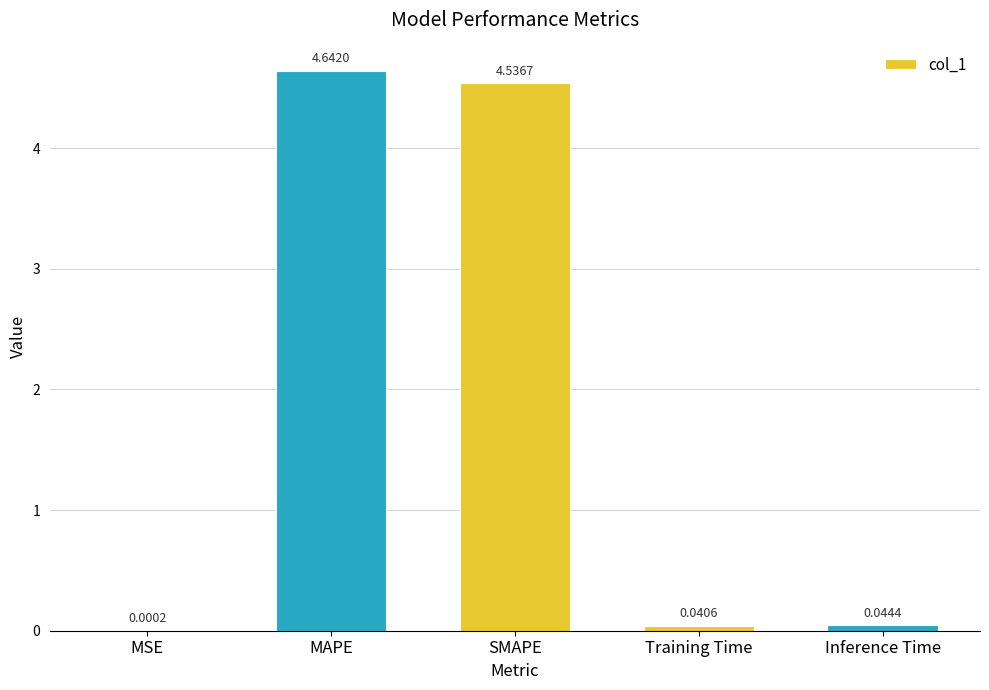

What is the sum of the values at Inference Time and MAPE?

4.7